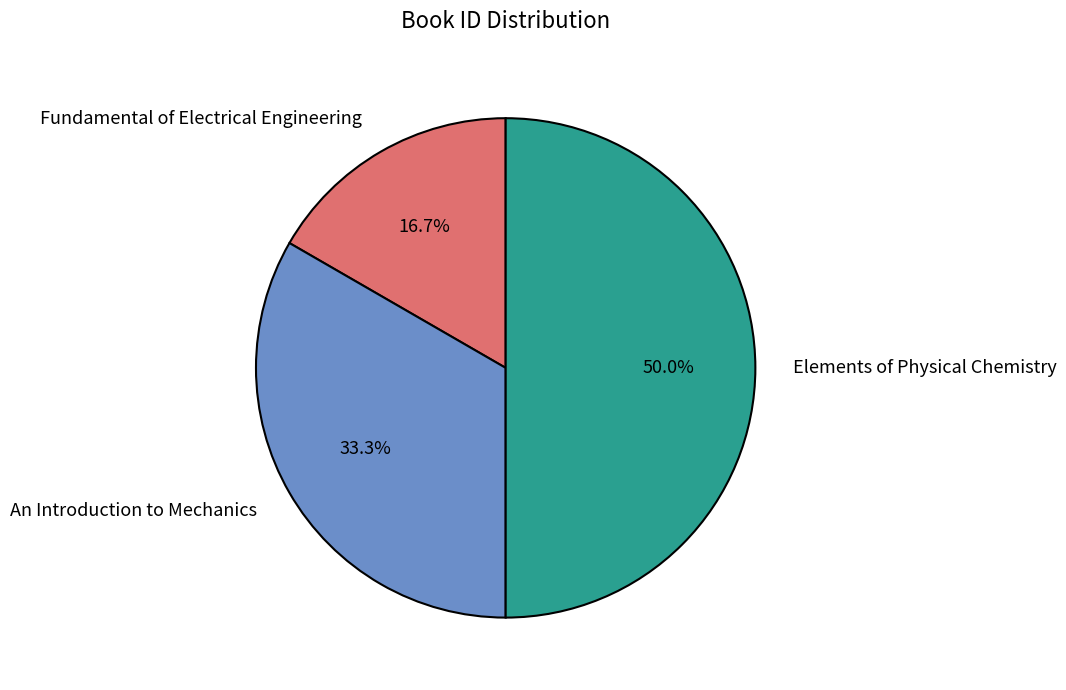

To the nearest percent, what portion does An Introduction to Mechanics represent?

33%